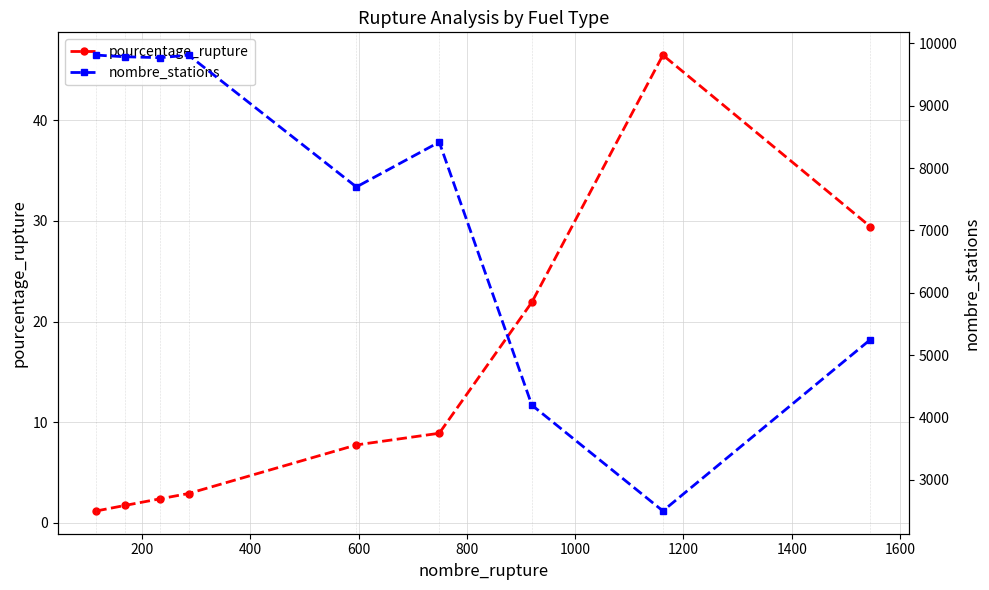

What is the minimum value for pourcentage_rupture?

1.2